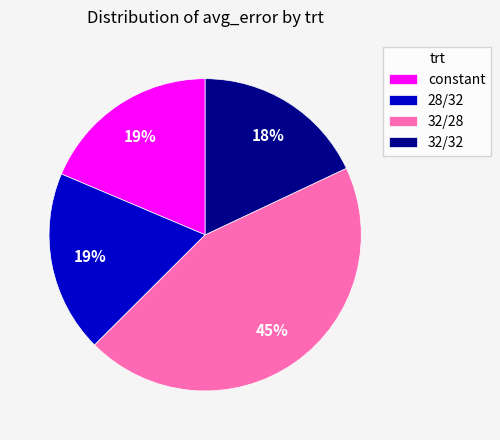

To the nearest percent, what percentage of the pie is 32/28?

45%